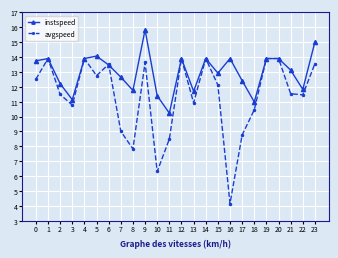

Does the chart have visible grid lines?

Yes